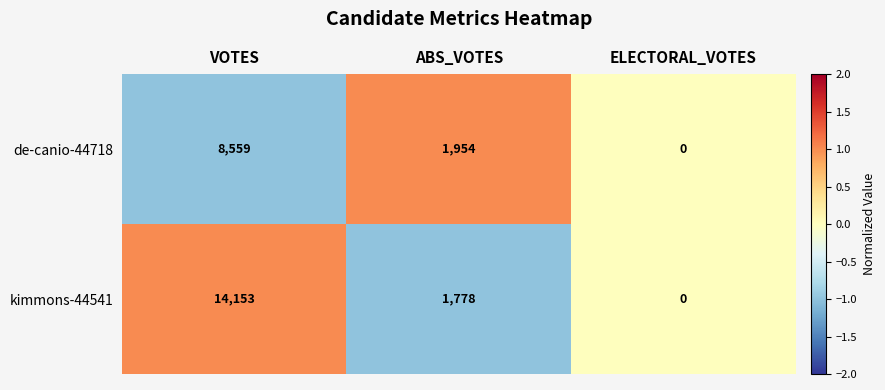

How many series are shown in this chart?

2